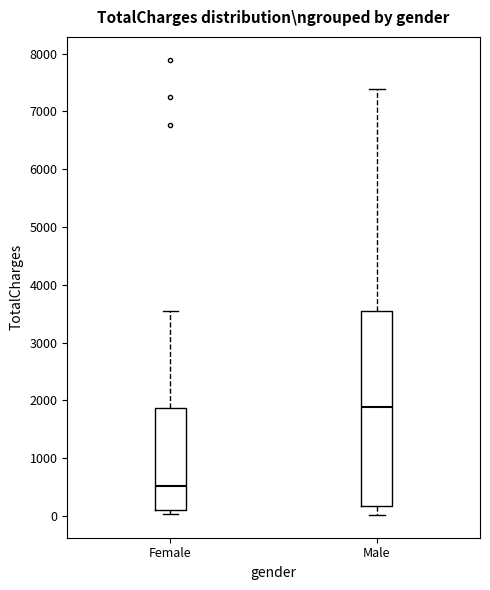

Reading left to right, read every box against the y-axis: the position of its median line, the range the box covers, and the ends of its whiskers. The values are not printed on the chart, so give them approximately, as read against the axis.

Female: median 500, box 100 to 1900, whiskers 0 to 3500
Male: median 1900, box 200 to 3500, whiskers 0 to 7400